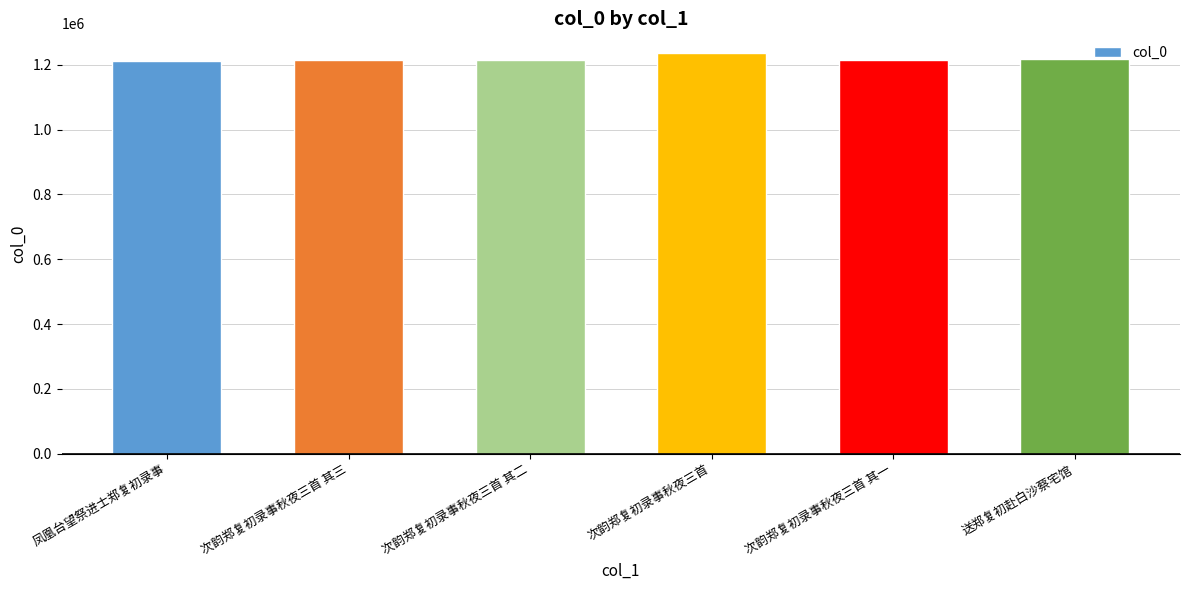

Are the bars horizontal?

No